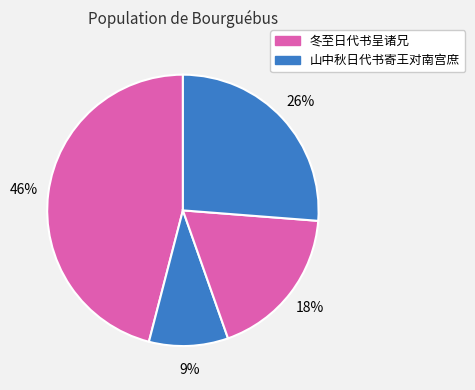

Which slice is the largest?

冬至日代书呈诸兄 (959785)